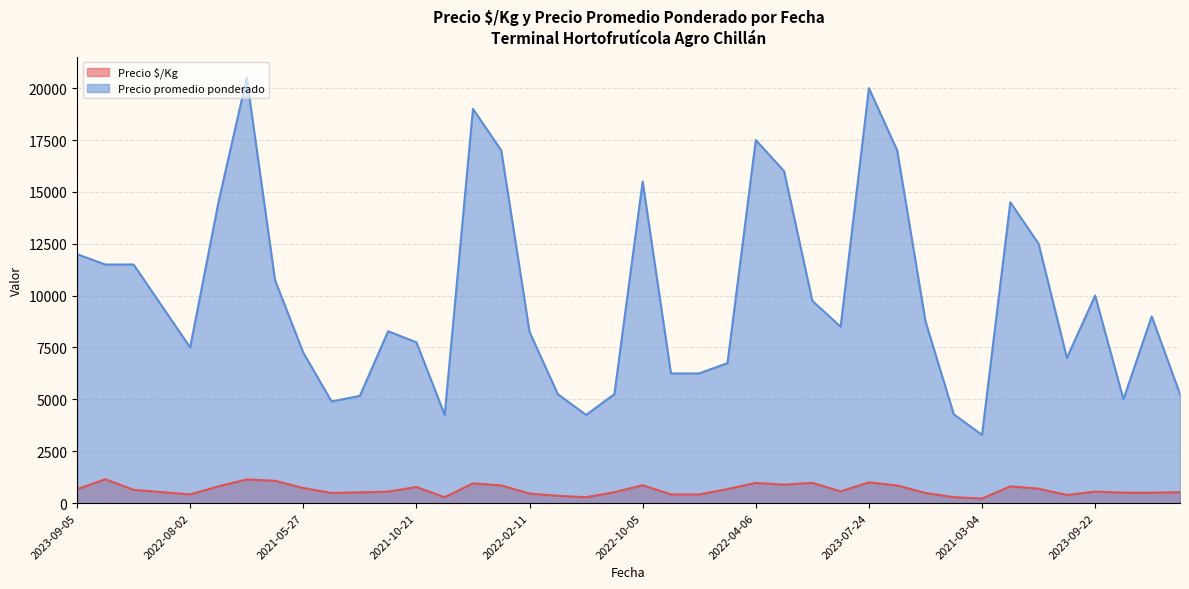

True or false: Precio $/Kg has a value of 340 at 2021-06-08.

False